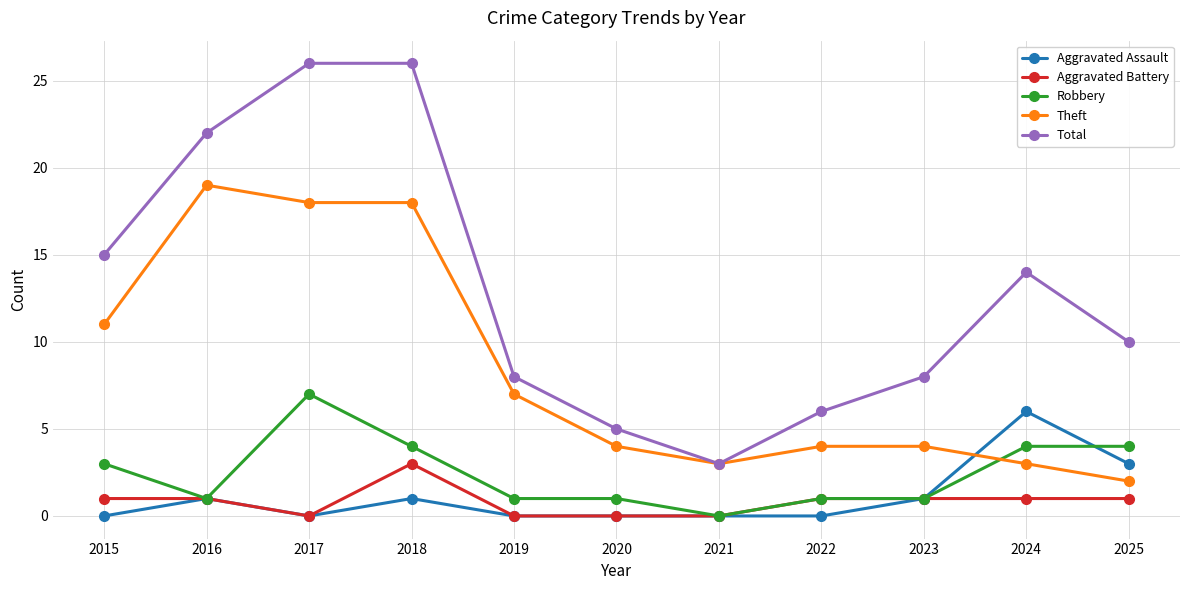

What is the total value across all series at 2021?

6